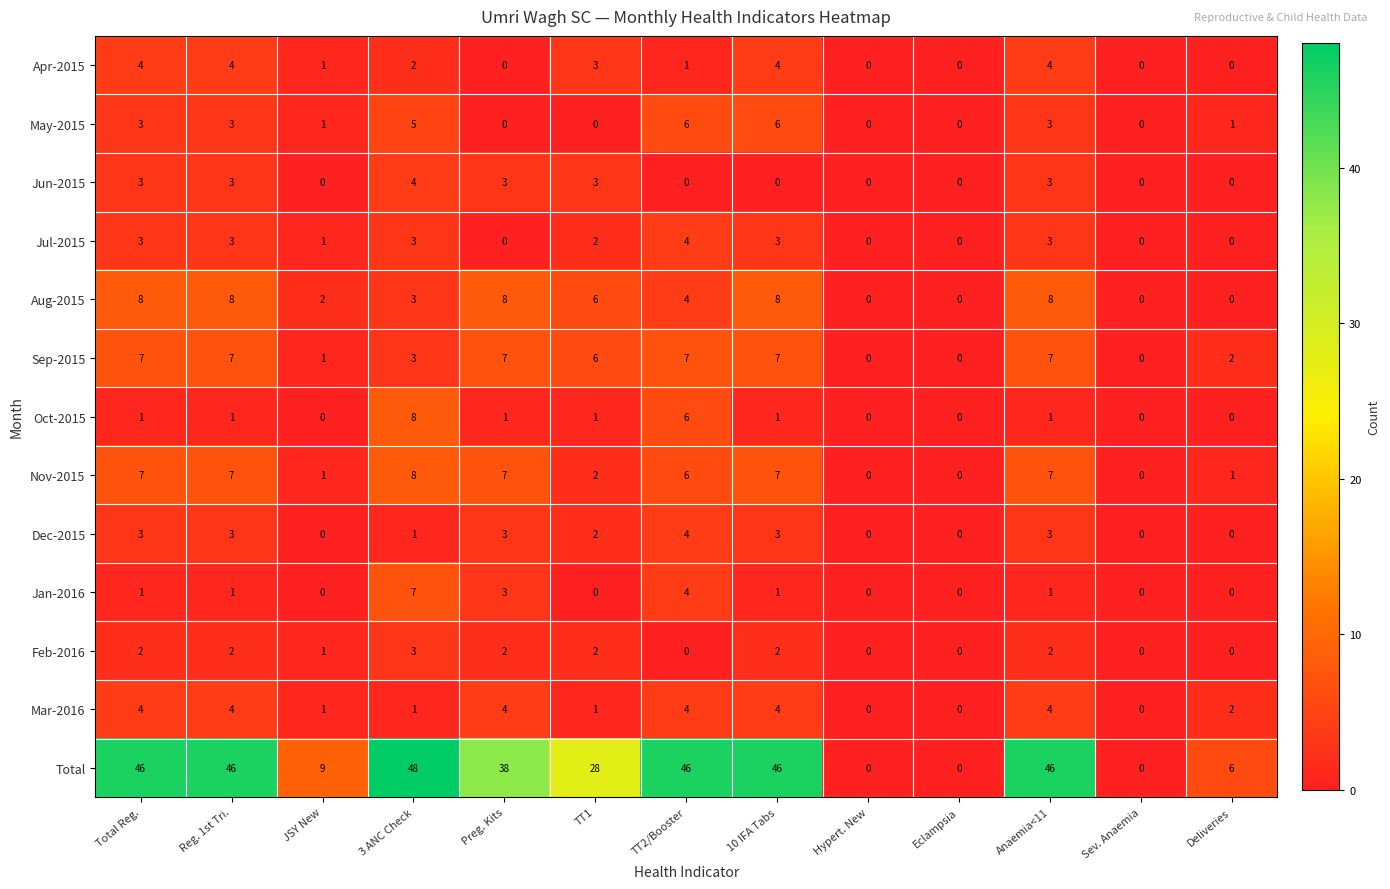

What is the difference between the maximum and minimum values in the Mar-2016 series?

4